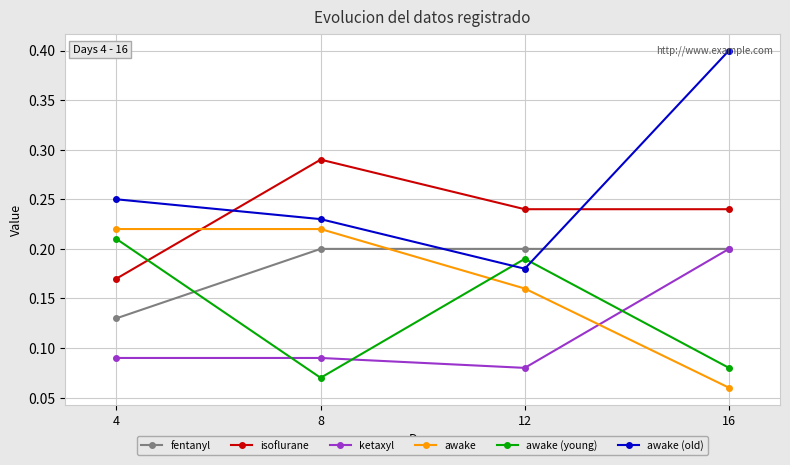

True or false: ketaxyl and awake (old) cross at least once.

False